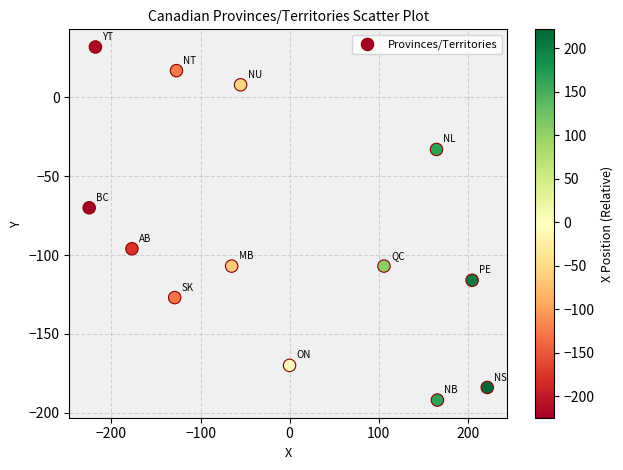

What is the range of X values (max minus min)?

447